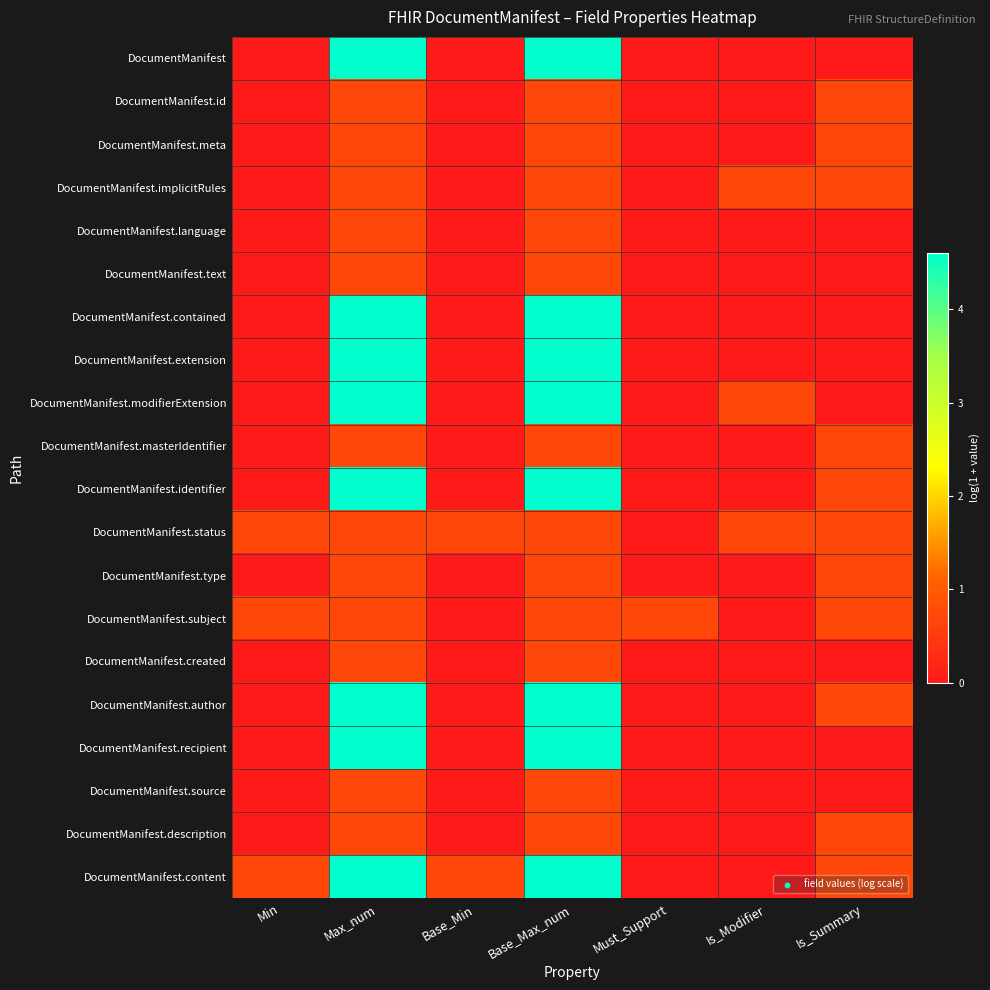

At which category does the chart reach its minimum across all series?

Min